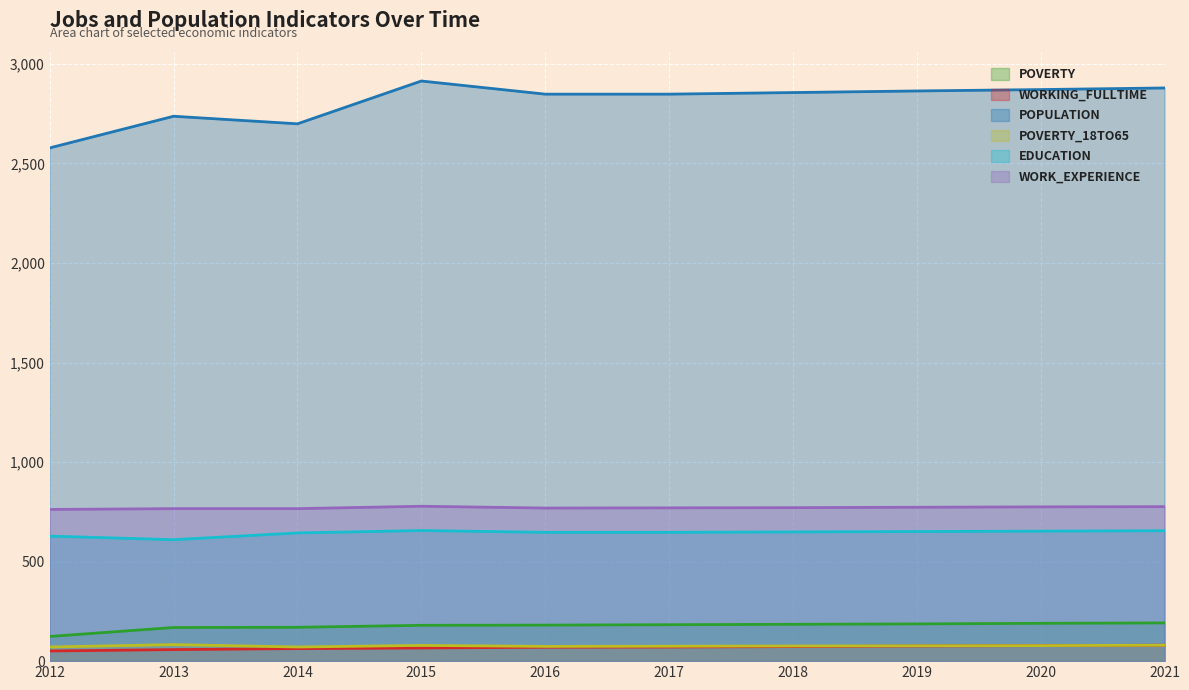

True or false: Poverty and Population intersect in this chart.

False